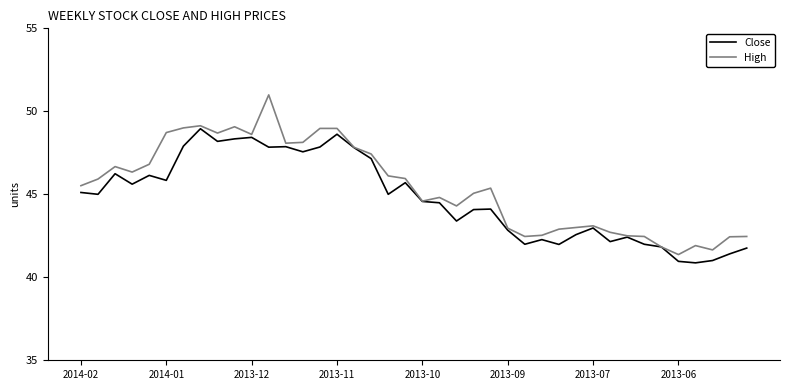

Rank the series by their maximum value, from highest to lowest.

High, Close